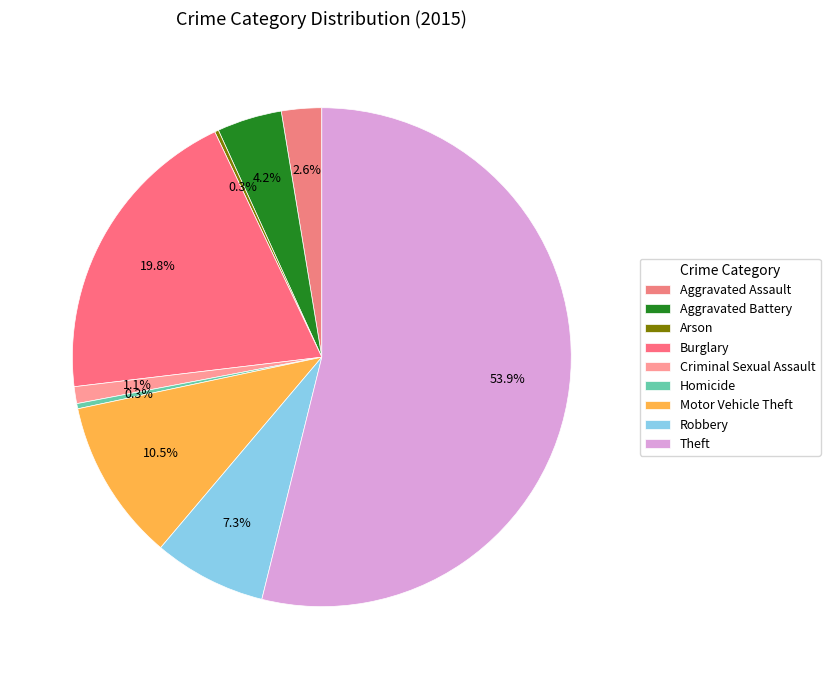

Which slice is the smallest?

Arson